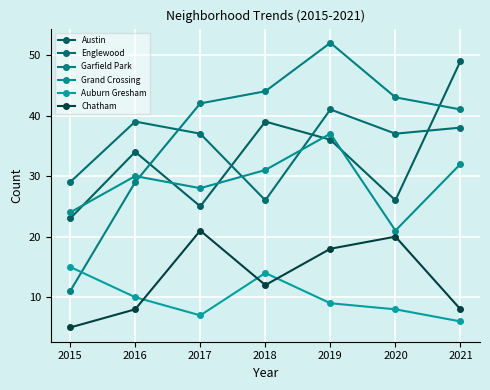

What is the spread (max minus min) of values at 2019?

43